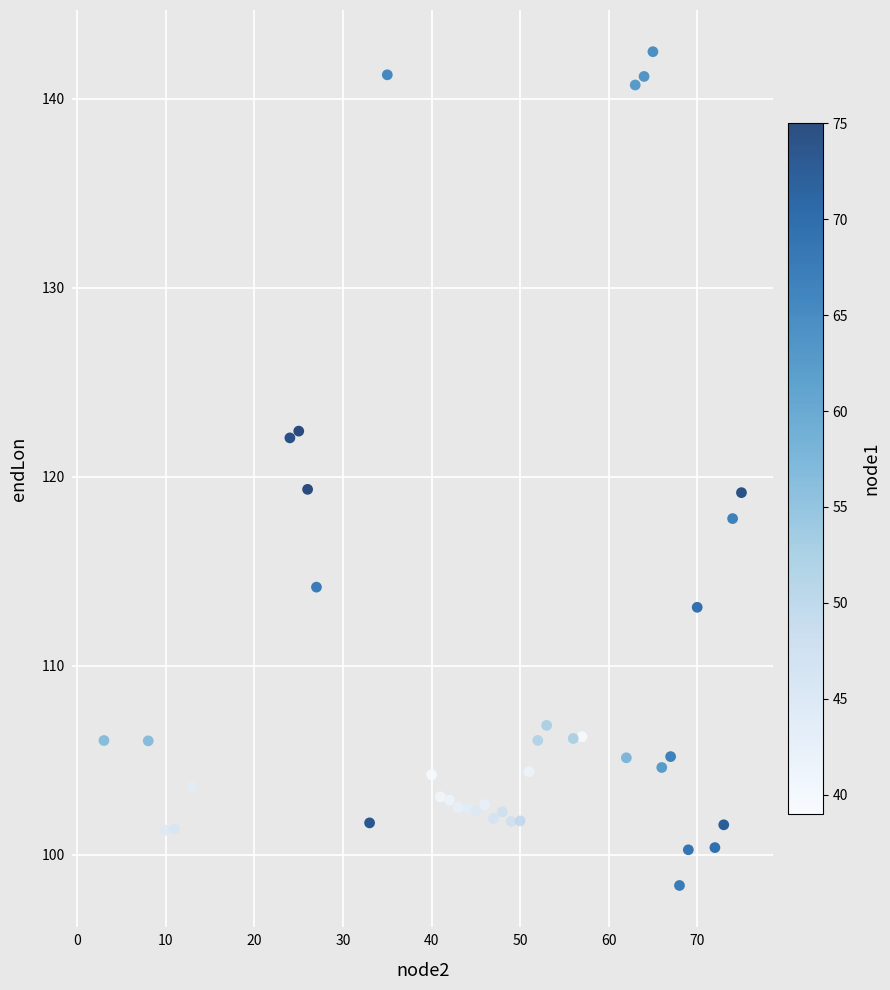

What is the range of Y values (max minus min)?

44.1